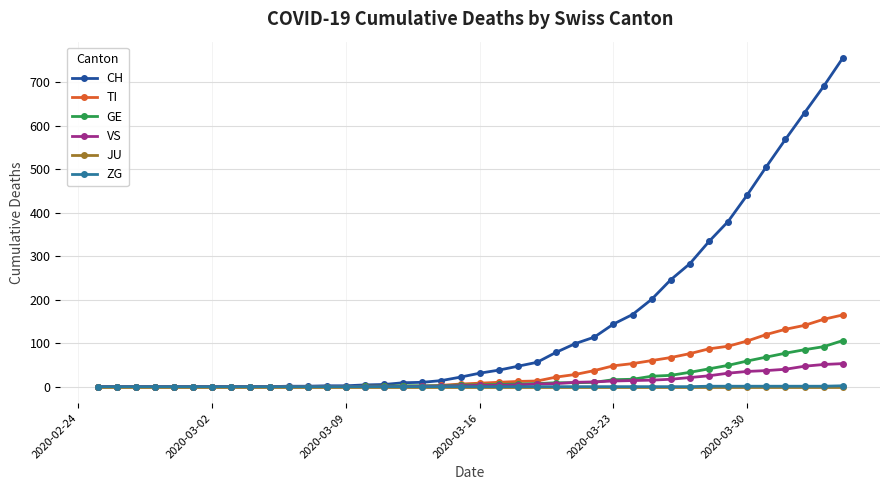

Which series has the largest total across all categories?

CH